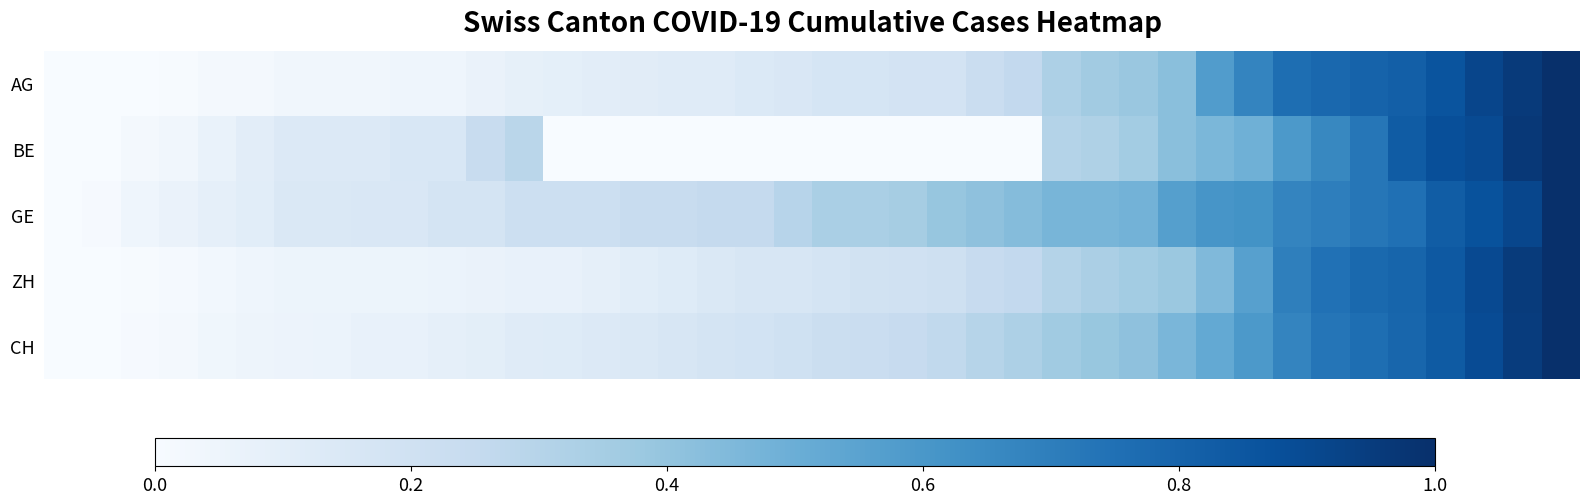

How many distinct data groups are displayed?

5